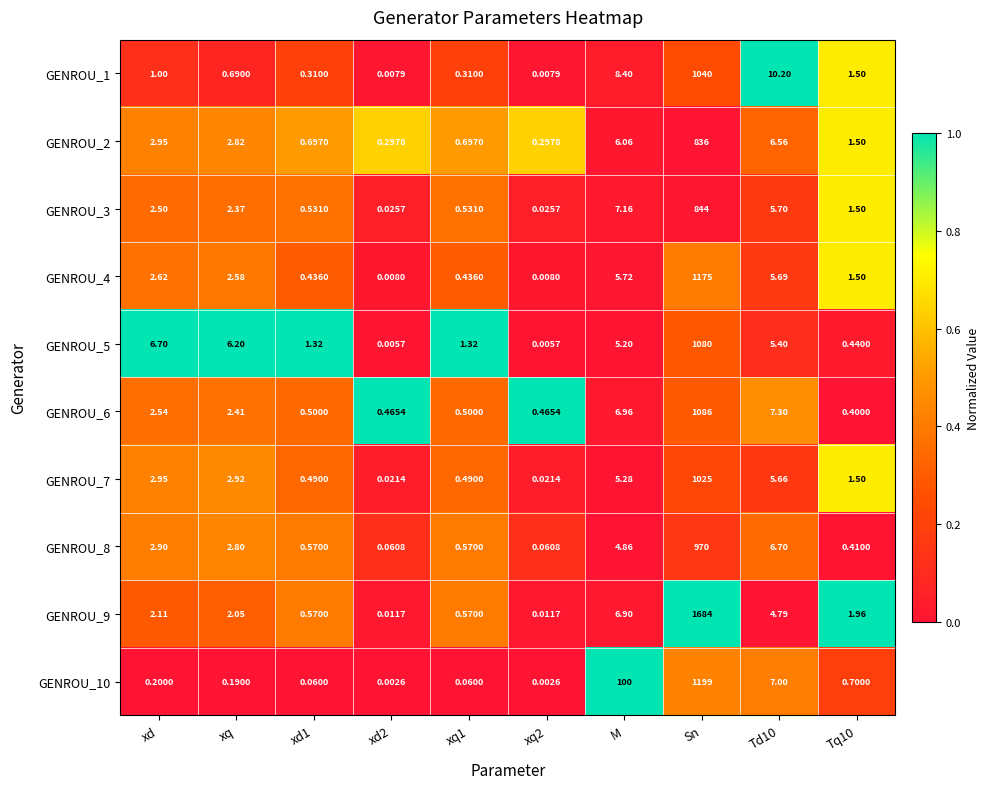

At which label does GENROU_4 first exceed 2?

xd